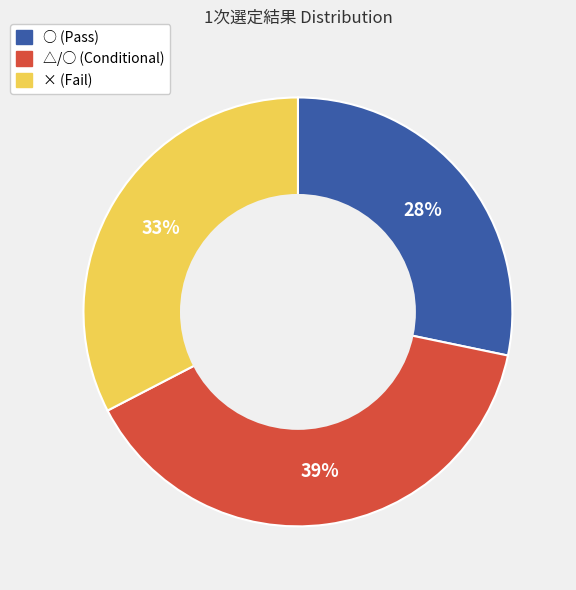

To the nearest percent, what portion does △/○ represent?

39%